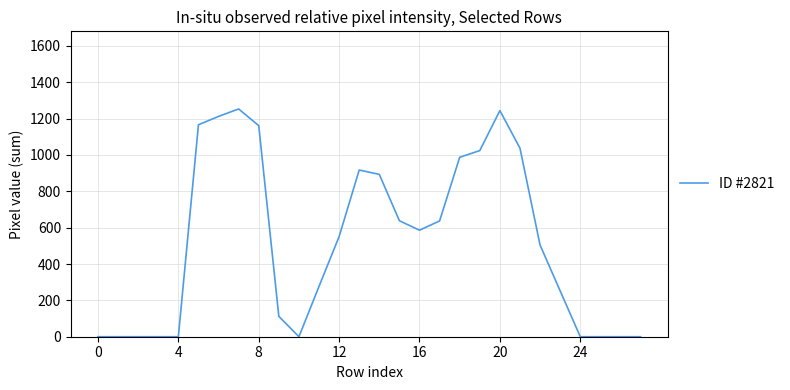

What is the difference between the maximum and minimum values?

1253